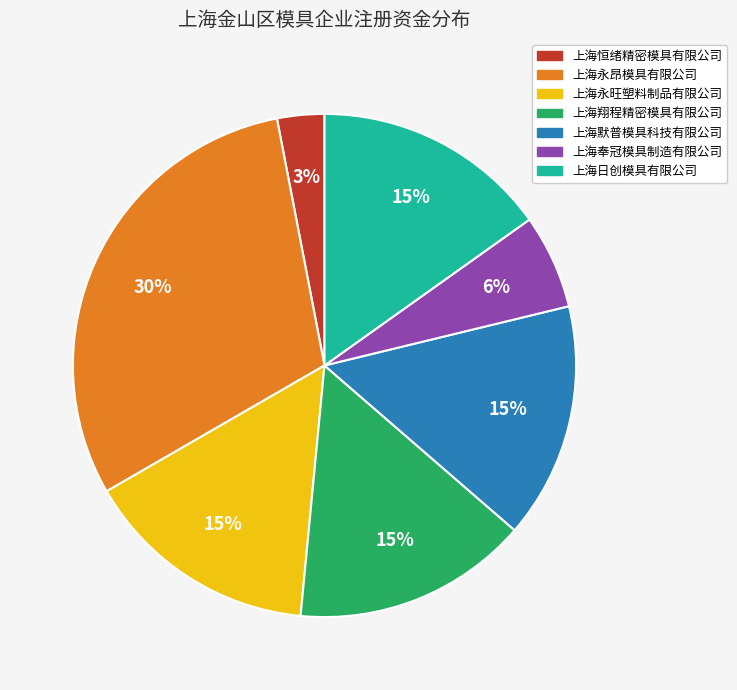

What percentage is the 上海默普模具科技有限公司 slice, to the nearest percent?

15%